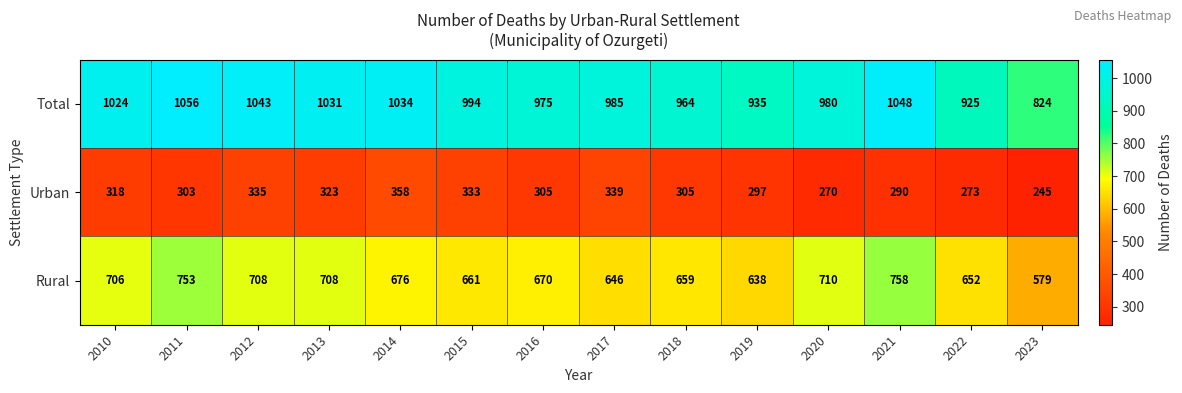

At which label is Total closest to 940?

2019